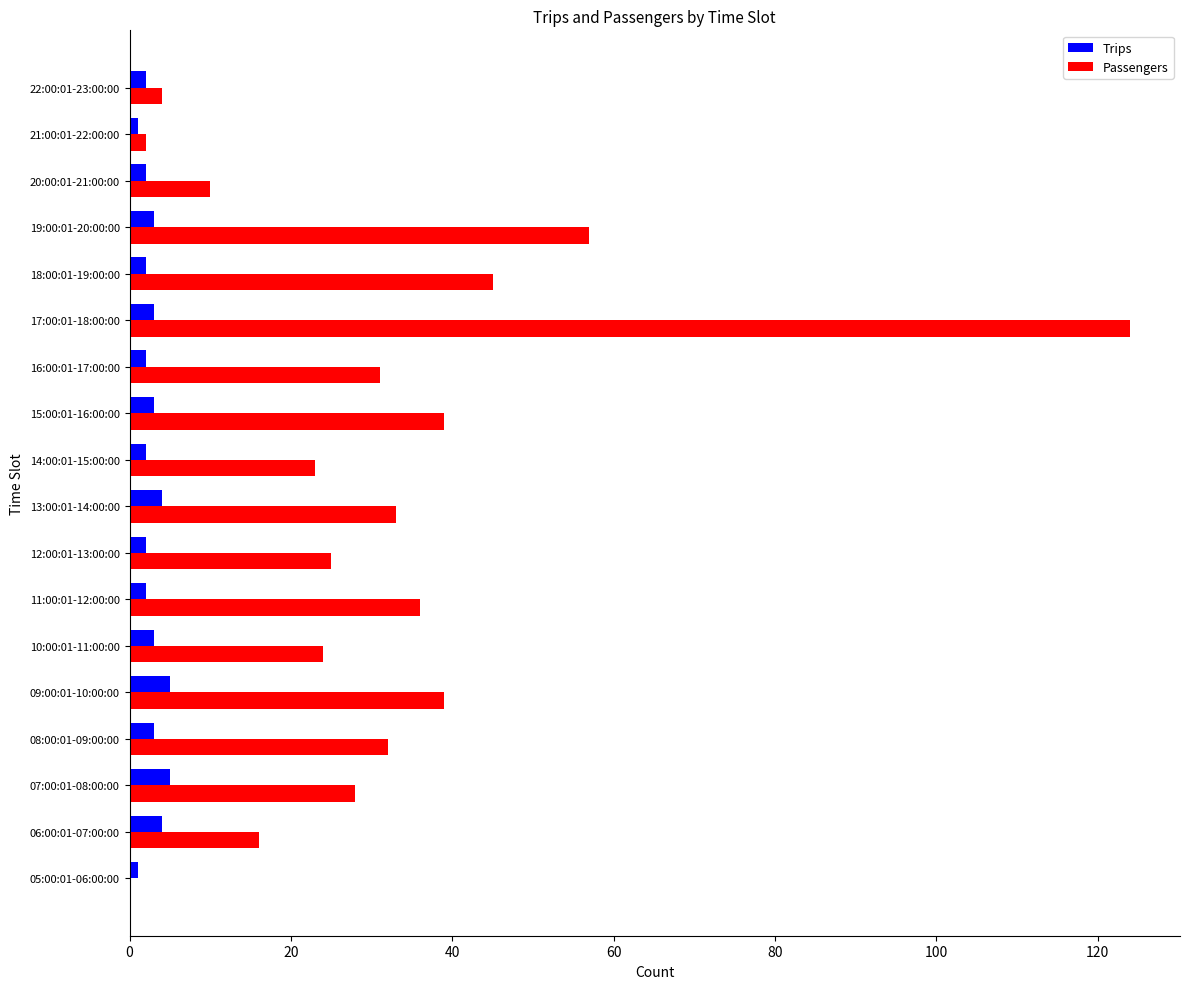

Is the value of Passengers at 08:00:01-09:00:00 greater than the value of Trips at 07:00:01-08:00:00?

Yes